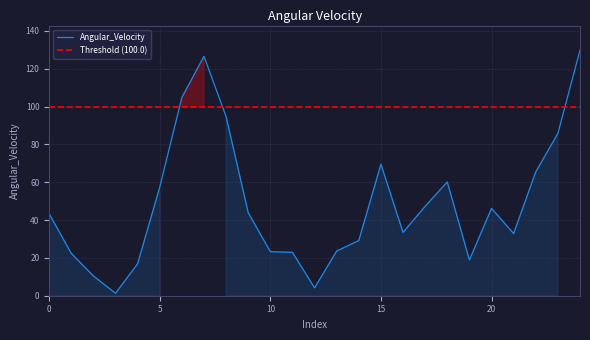

The value at 11 is 22.9. True or false?

True